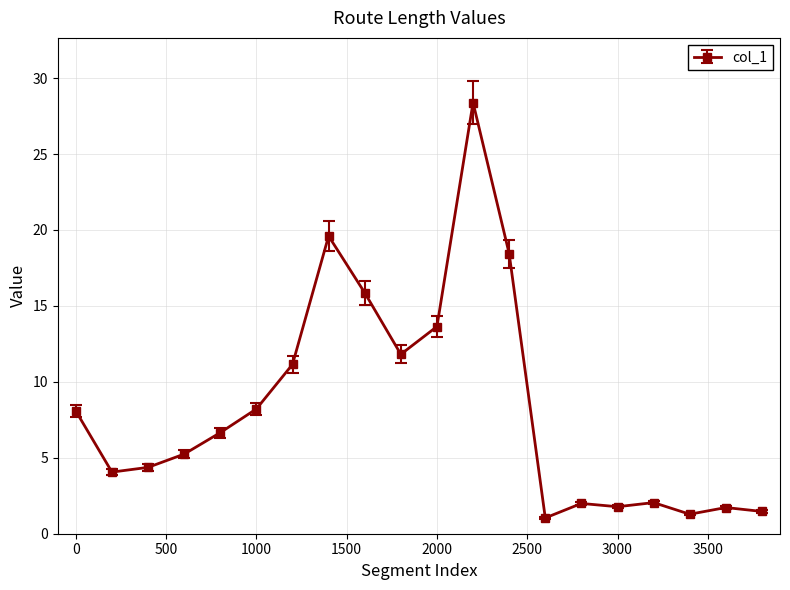

What is the value of the 6th point from the left?

8.2